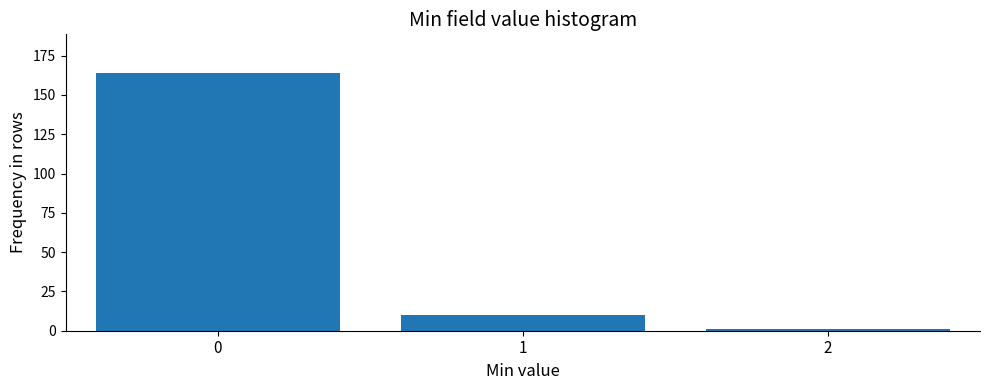

Reading left to right, what are all the values shown in this chart?

164	10	1